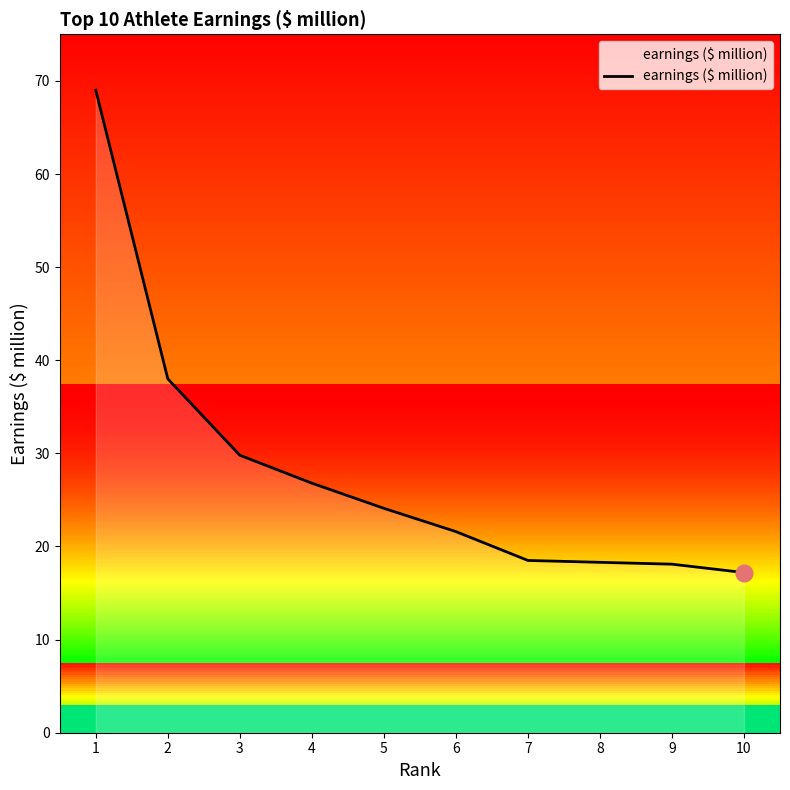

How many series are shown in this chart?

1